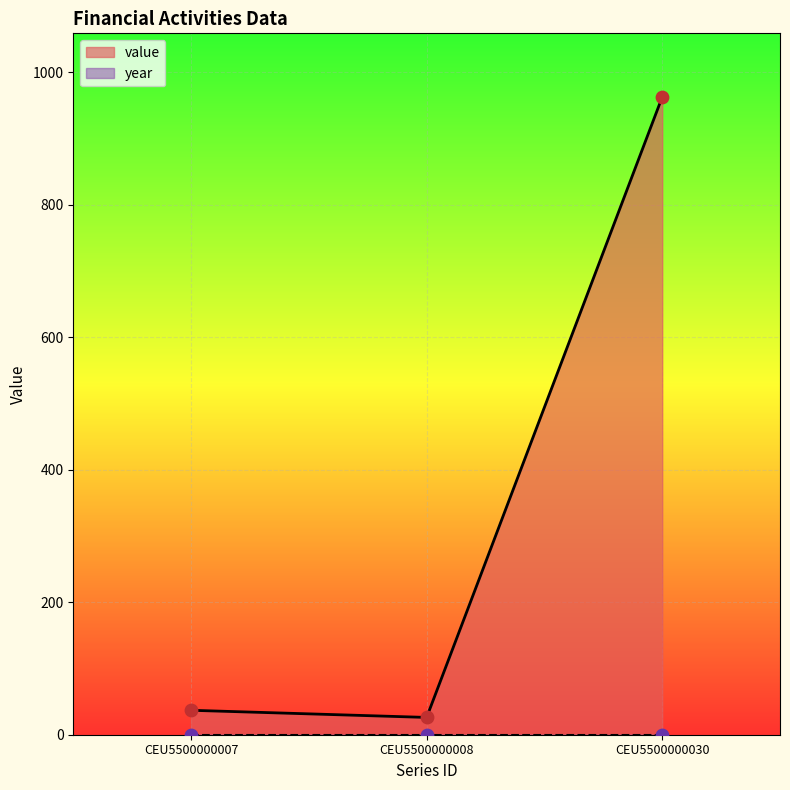

Between CEU5500000030 and CEU5500000007, which is larger?

CEU5500000030